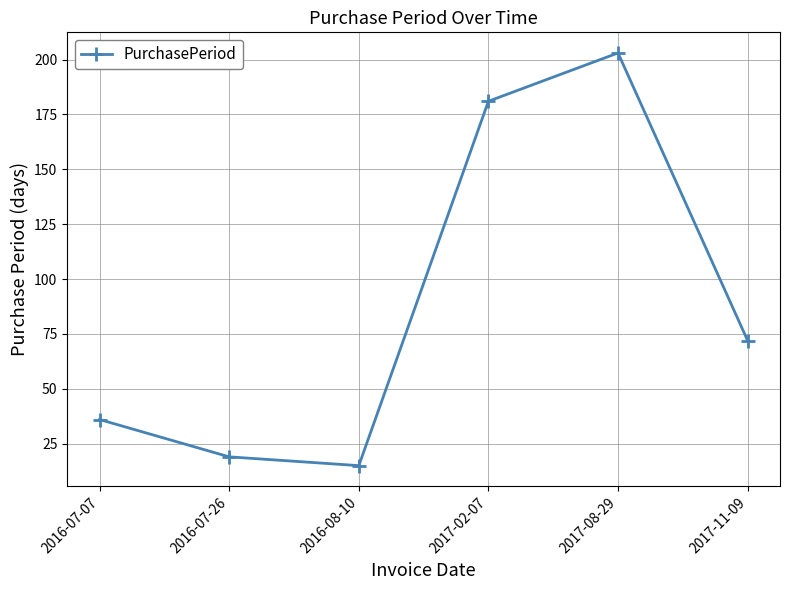

How many series are shown in this chart?

1